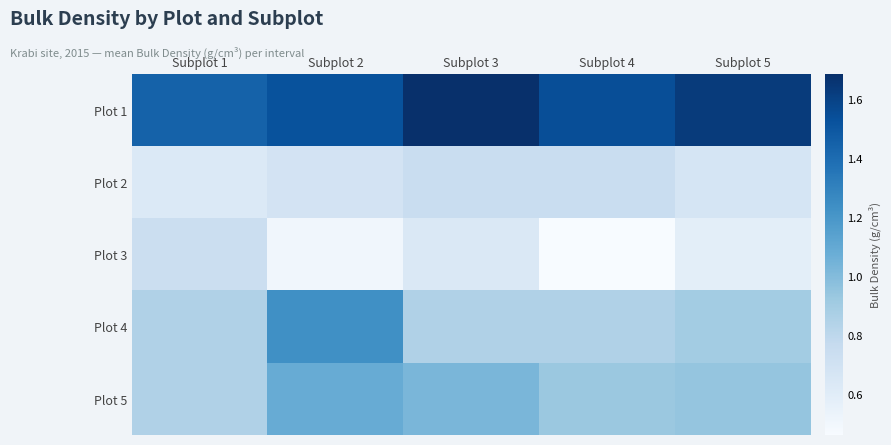

Which series has the largest total across all categories?

Plot 1